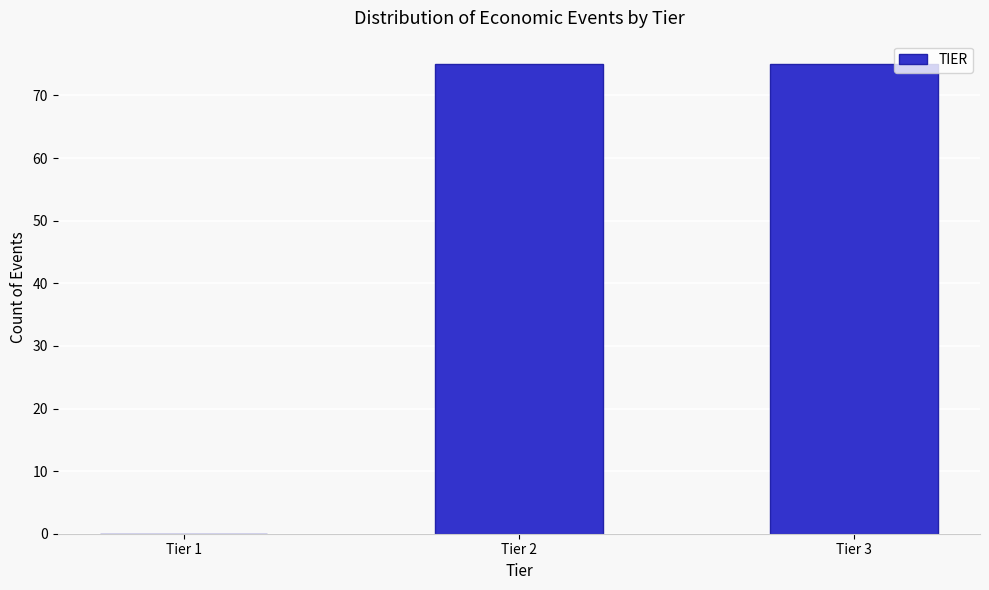

Reading right to left, what are all the values shown in this chart?

Tier 3=75	Tier 2=75	Tier 1=0